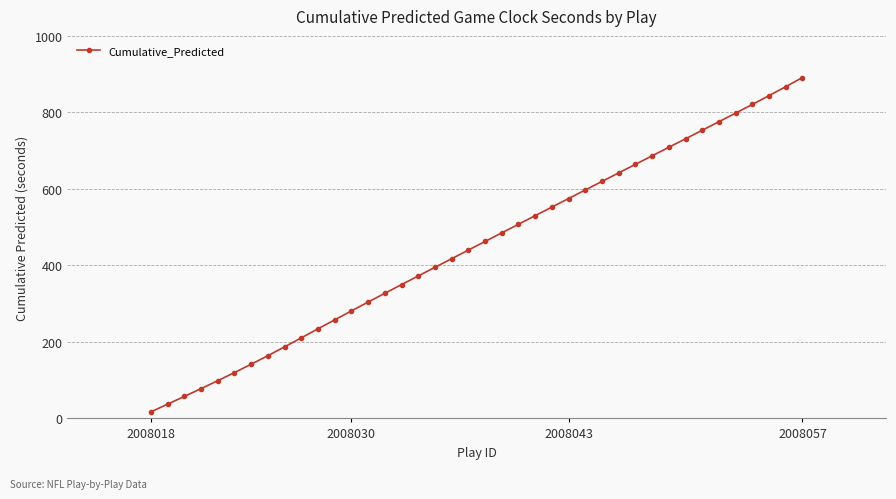

What is the difference between the maximum and minimum values?

873.9